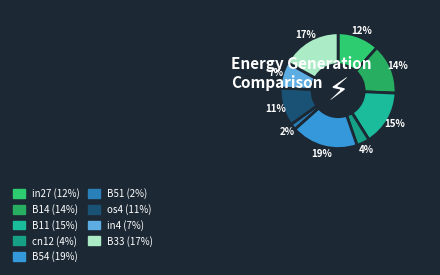

Do B11 and B33 together represent more than half of the pie?

No